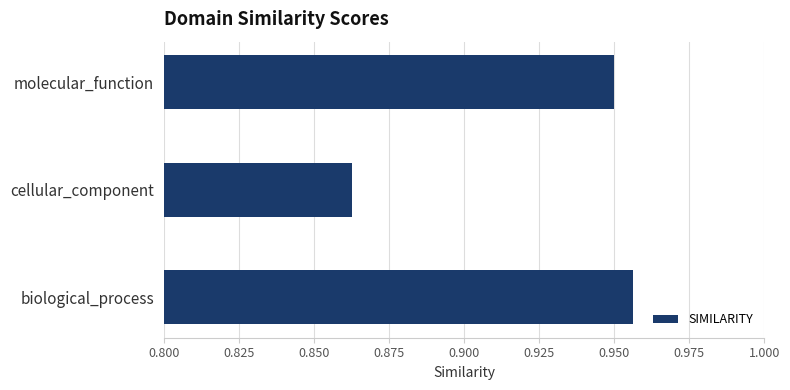

The value at cellular_component is 0.2. True or false?

False